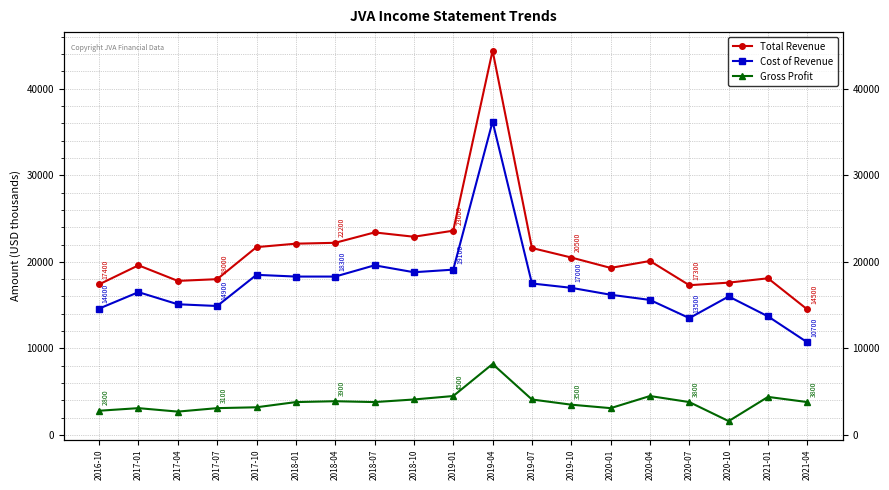

Which series has the widest spread of values?

Total Revenue